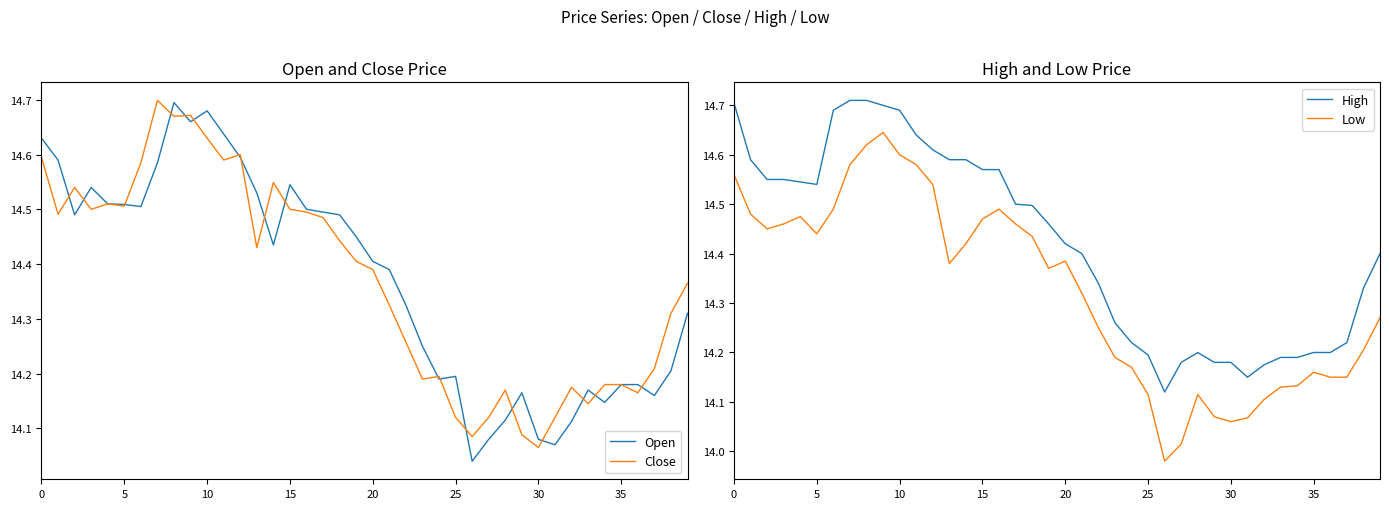

The value of Open at 21 is 9.8. True or false?

False